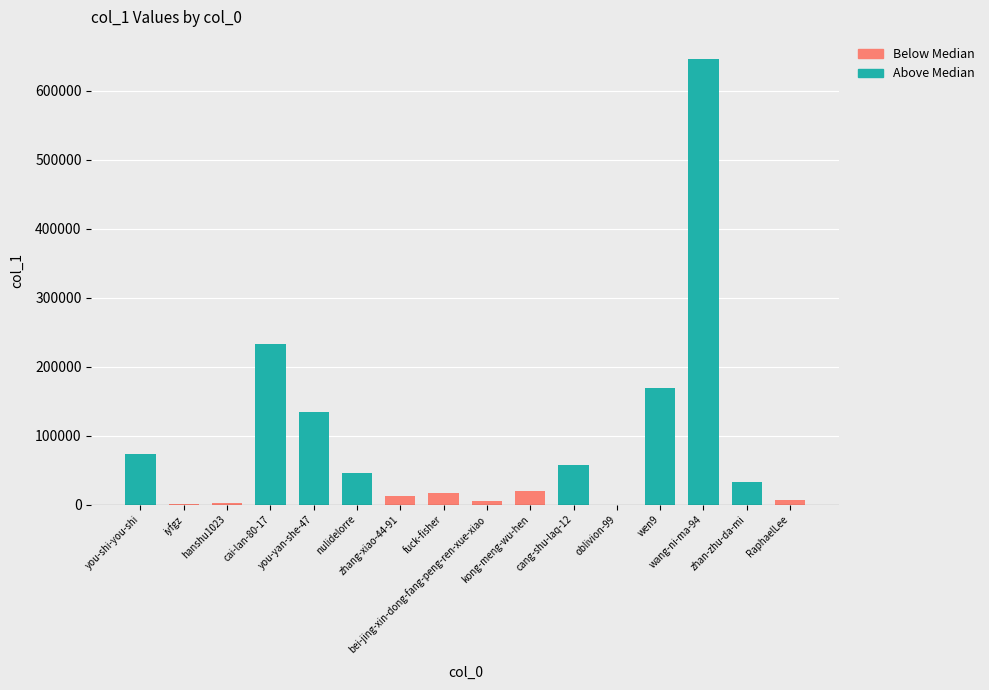

Reading right to left, what are all the values shown in this chart?

Above Median: 32469	645999	169198	56628	45649	134230	232184	73902
Below Median: 6904	11	19819	5392	16300	11887	1988	499